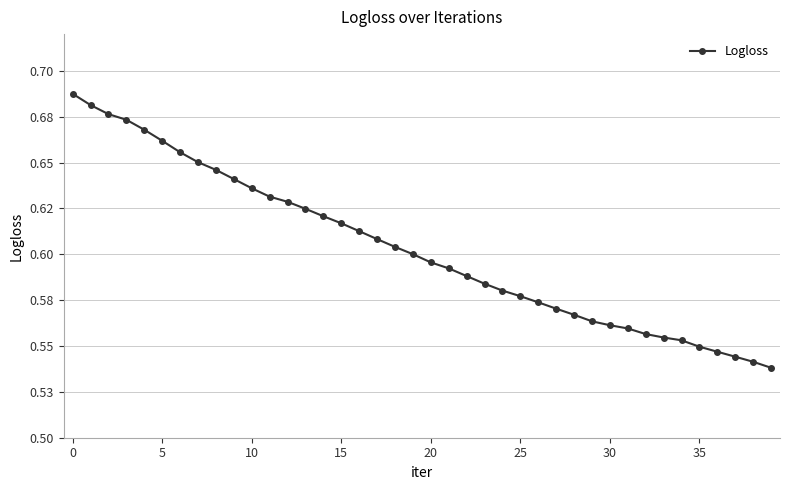

Does the chart display data point markers on the line(s)?

Yes